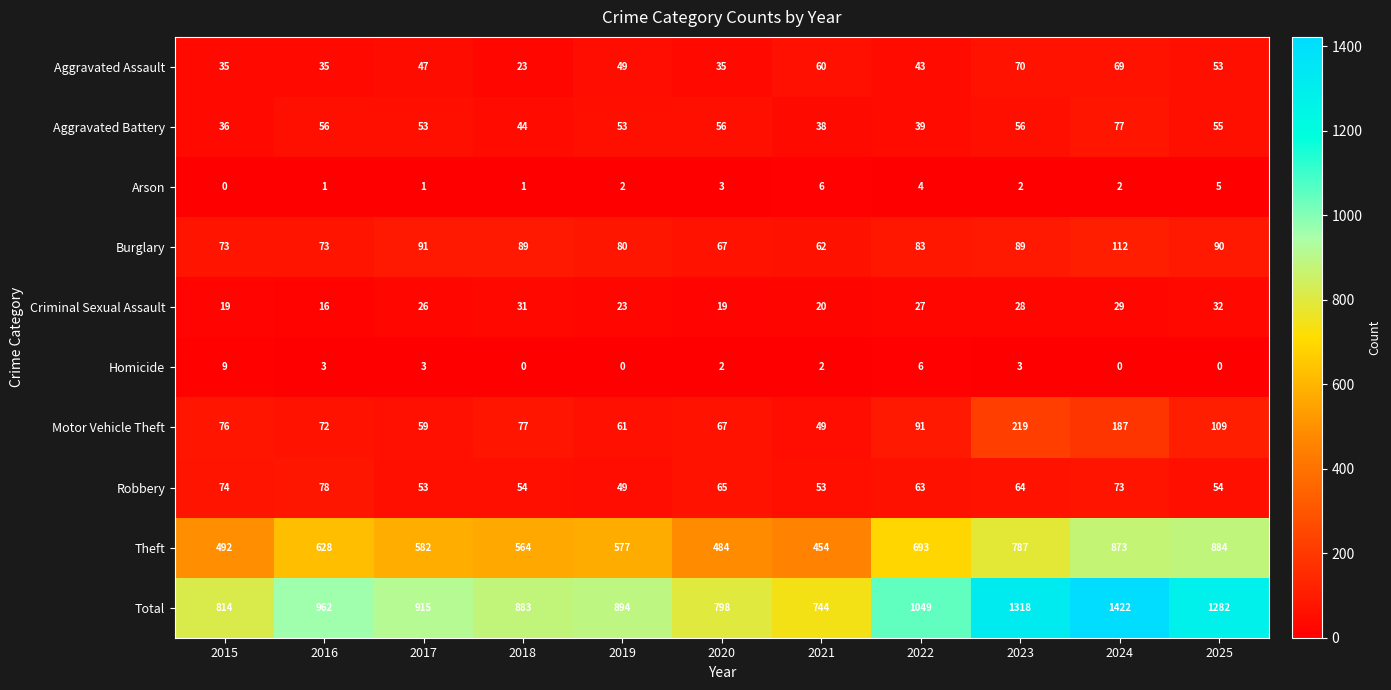

Rank the series by their maximum value, from lowest to highest.

Arson, Homicide, Criminal Sexual Assault, Aggravated Assault, Aggravated Battery, Robbery, Burglary, Motor Vehicle Theft, Theft, Total